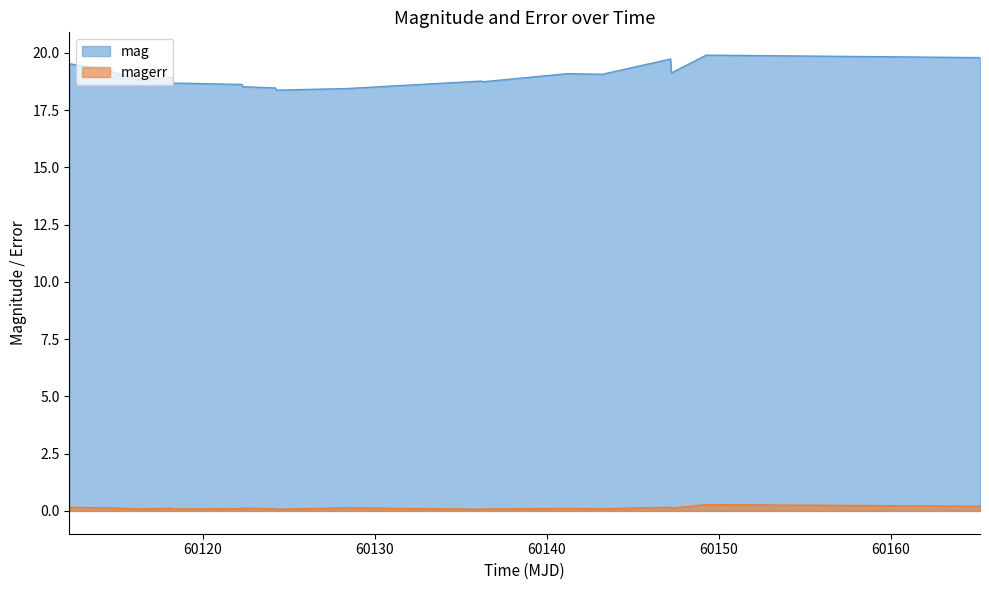

What is the sum of the mag values at 60165.20660880022 and 60118.24798610015?

38.5